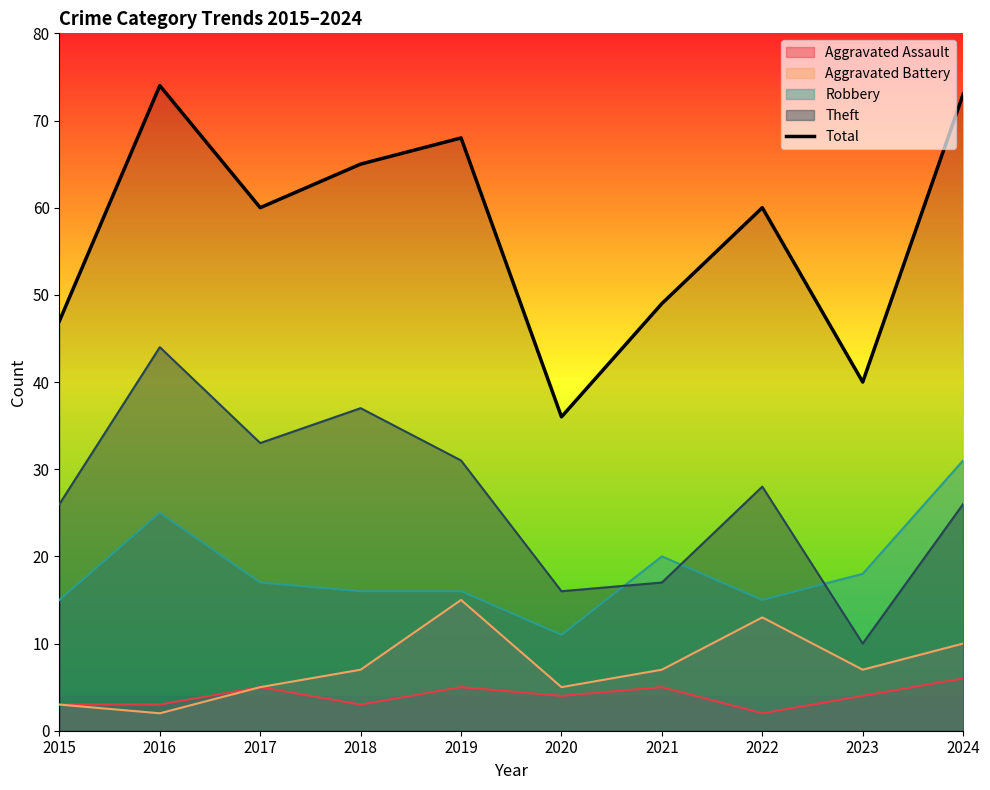

How many data points are less than 60?

4